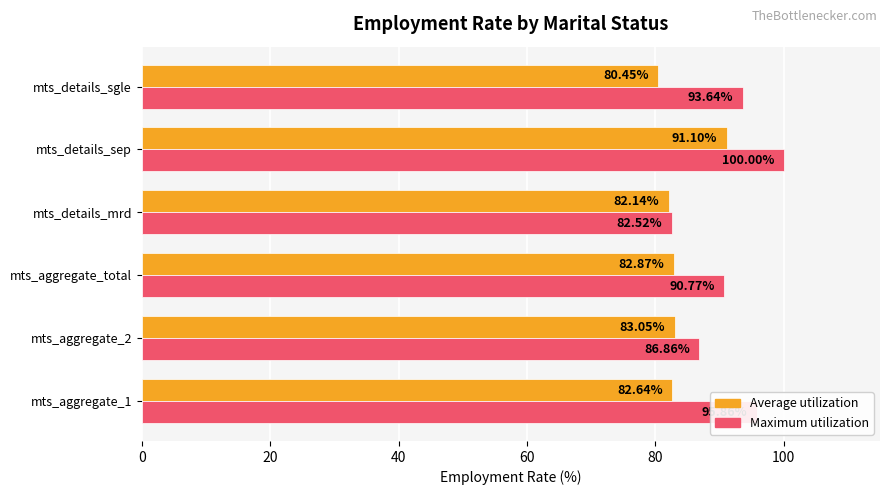

What is the minimum value shown in the chart?

80.5